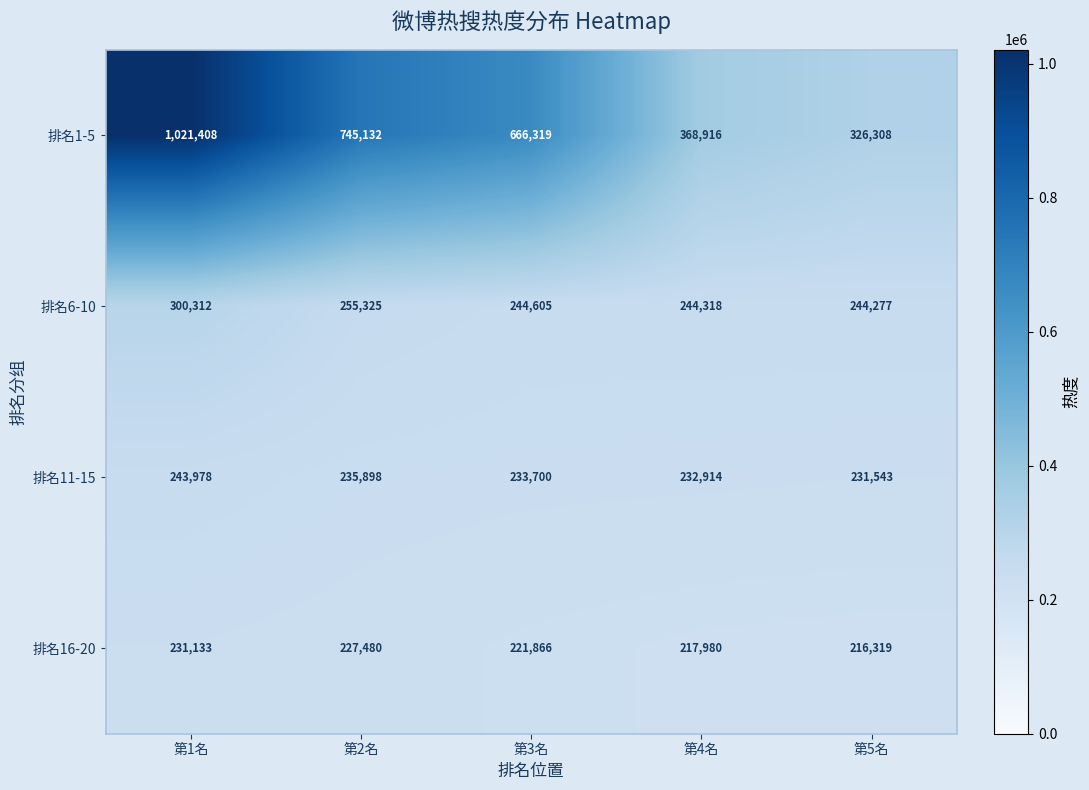

Reading right to left, what are all the values shown in this chart?

排名1-5: 326308	368916	666319	745132	1021408
排名6-10: 244277	244318	244605	255325	300312
排名11-15: 231543	232914	233700	235898	243978
排名16-20: 216319	217980	221866	227480	231133